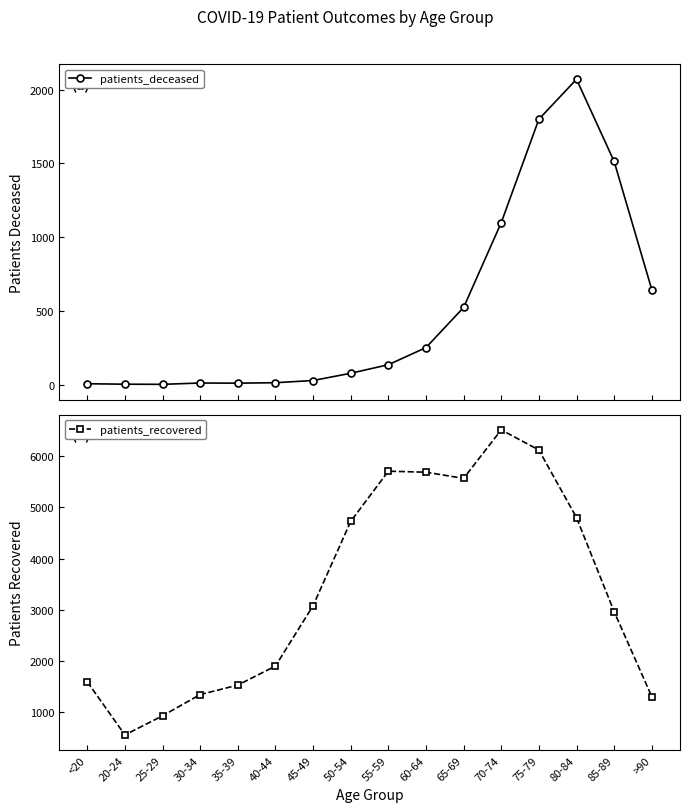

Rank the categories by patients_recovered value from lowest to highest.

20-24, 25-29, >90, 30-34, 35-39, <20, 40-44, 85-89, 45-49, 50-54, 80-84, 65-69, 60-64, 55-59, 75-79, 70-74